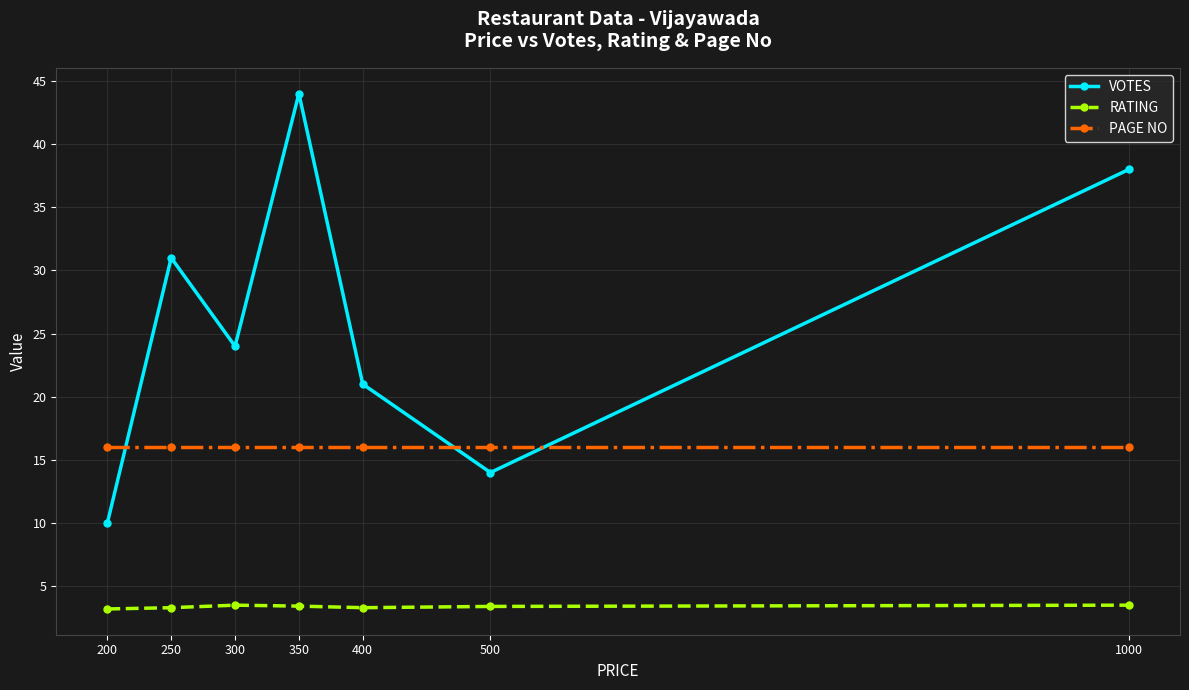

At 300, list the series in order from smallest to largest.

RATING, PAGE NO, VOTES